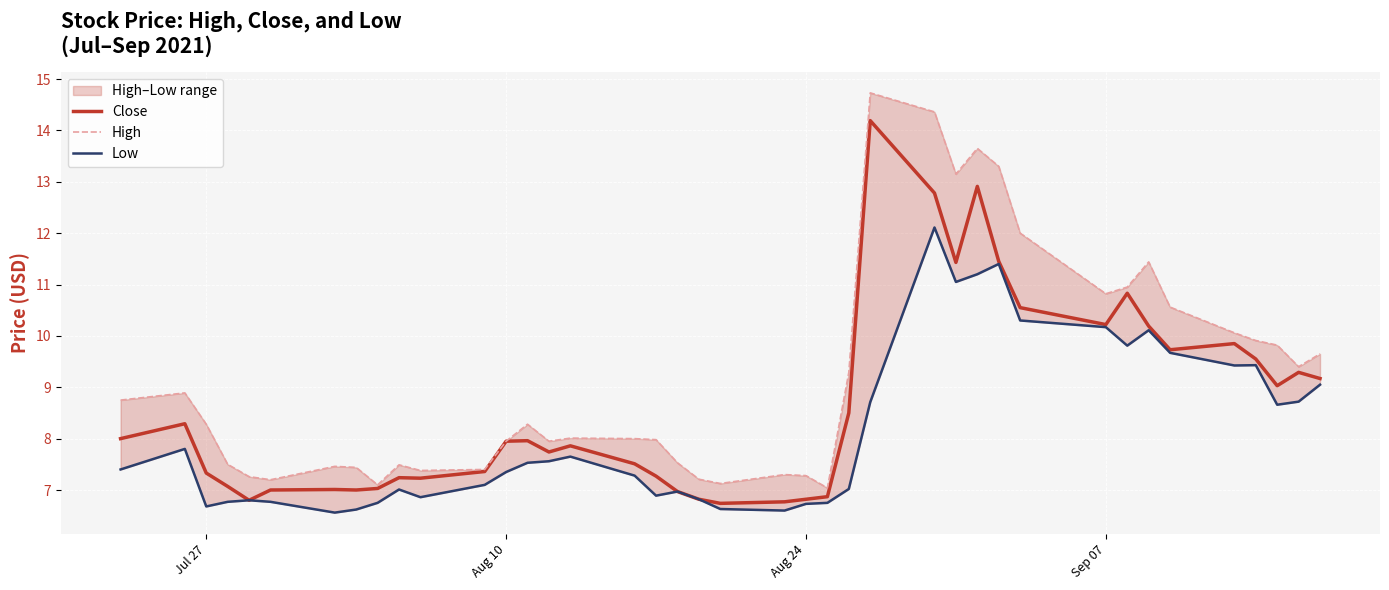

How many lines are shown in the chart?

3